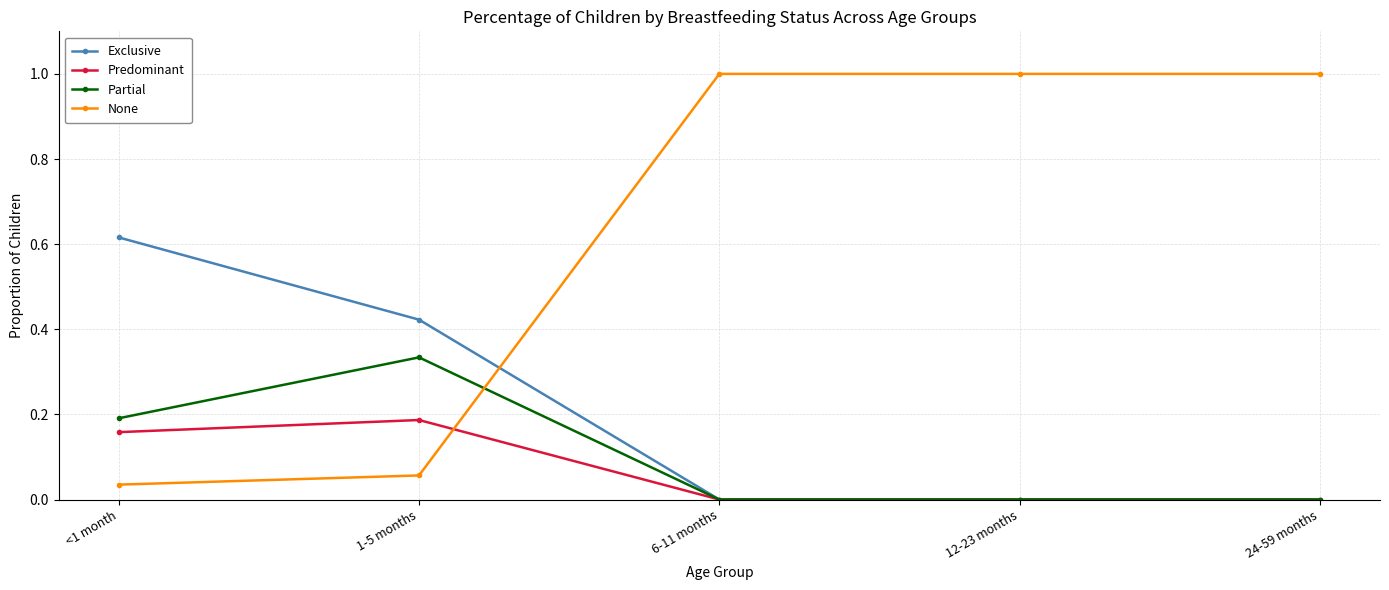

Is it true that Exclusive equals 0.2 at 1-5 months?

False